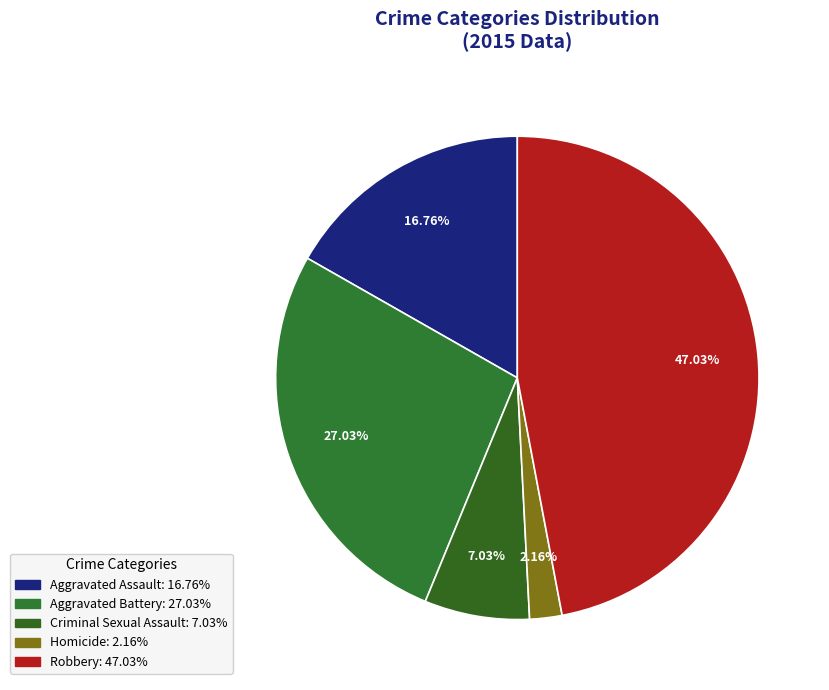

To the nearest percent, what is the difference between the Aggravated Assault and Criminal Sexual Assault slice percentages?

10%